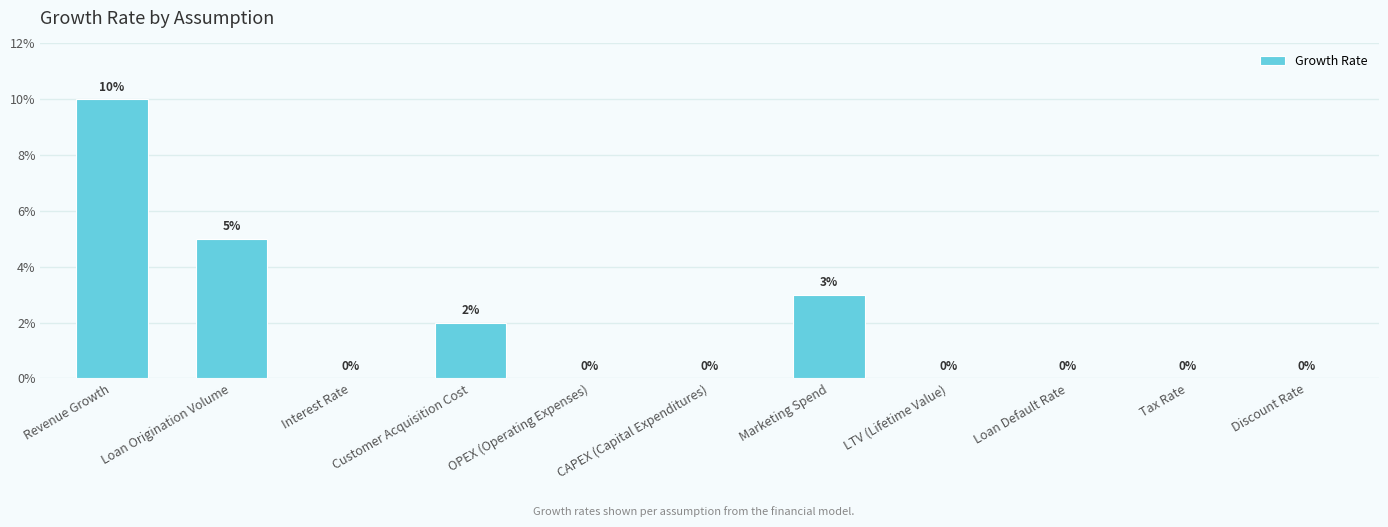

Are the bars horizontal?

No